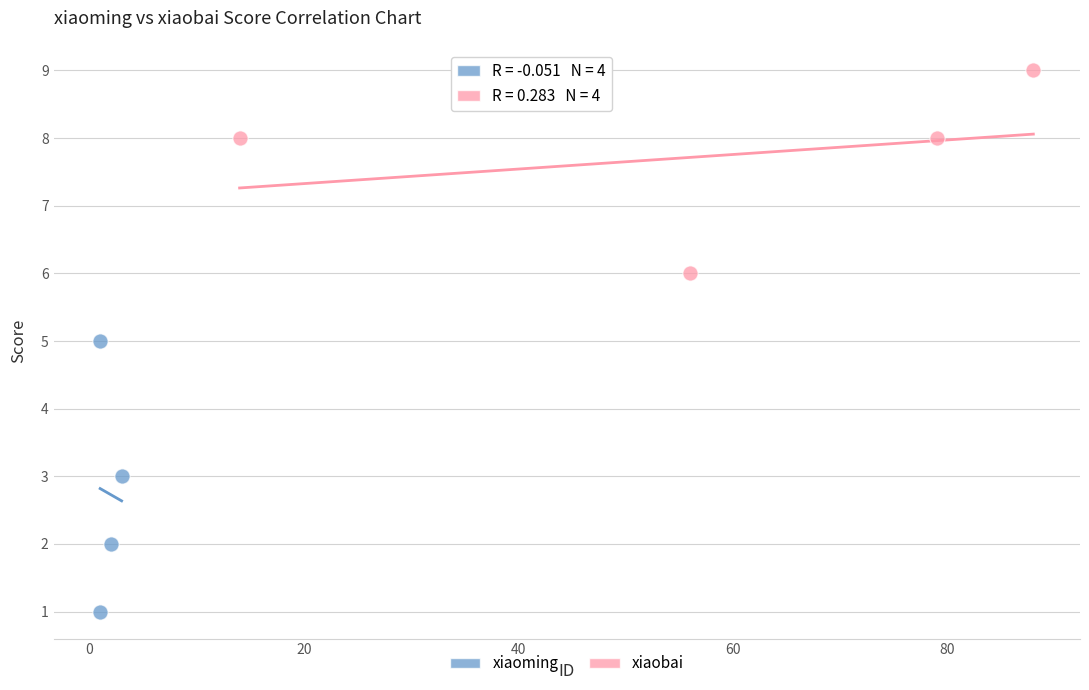

Which series reaches the maximum Y coordinate?

xiaobai